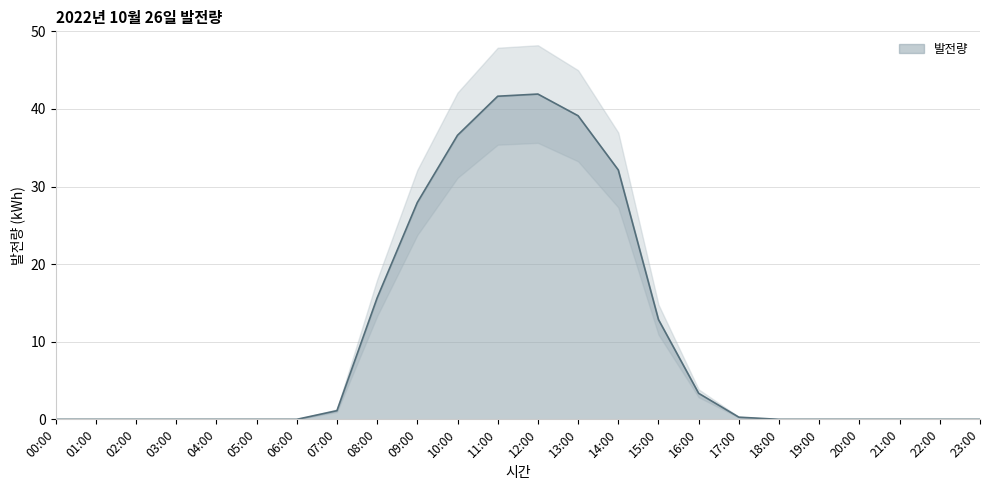

Reading left to right, what are all the values shown in this chart?

0.0	0.0	0.0	0.0	0.0	0.0	0.0	1.1	15.6	27.9	36.6	41.6	41.9	39.1	32.1	12.9	3.4	0.3	0.0	0.0	0.0	0.0	0.0	0.0